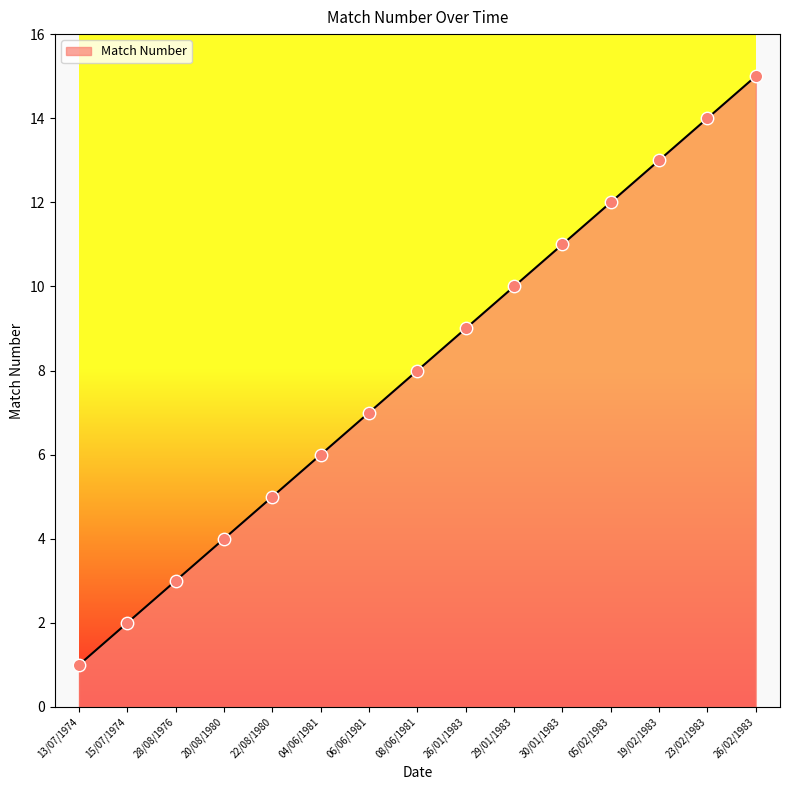

What is the change in value from 15/07/1974 to 28/08/1976?

+1